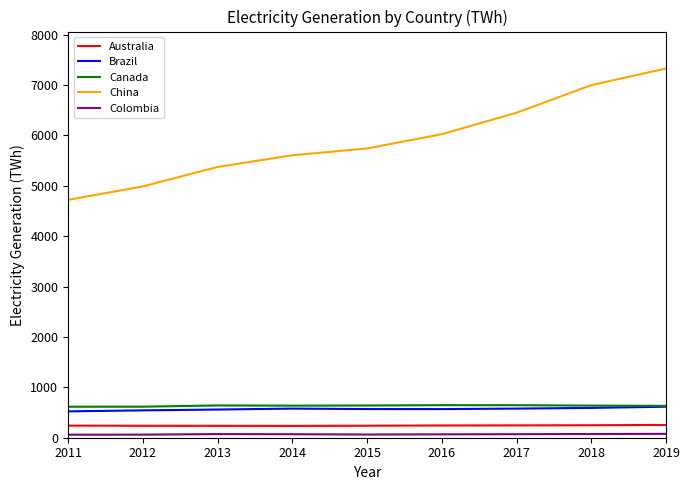

Where does the Brazil series first go above 568?

2014